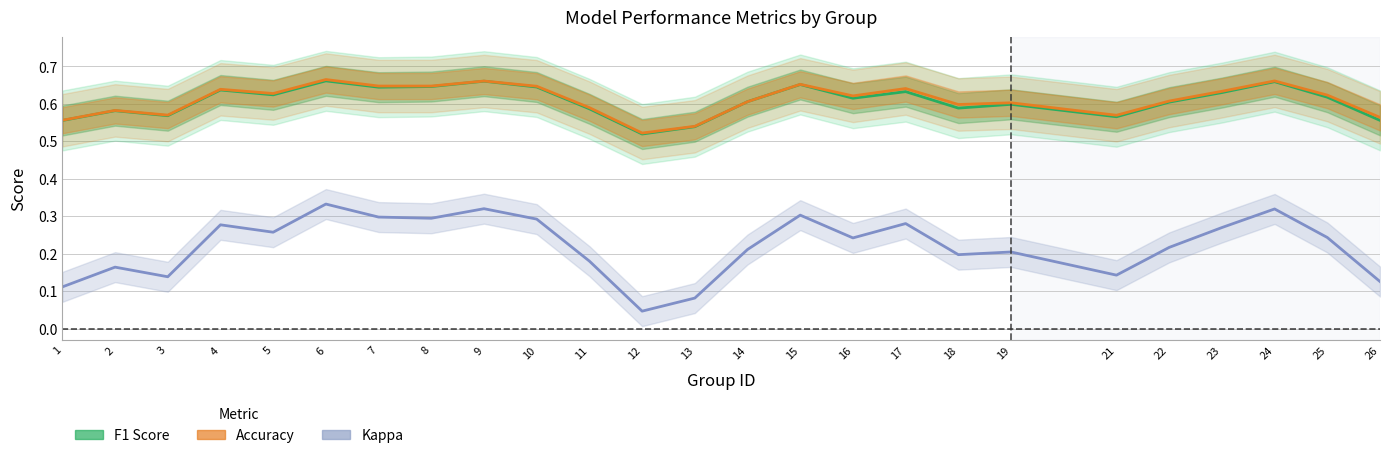

Between 24 and 17, which is larger?

24